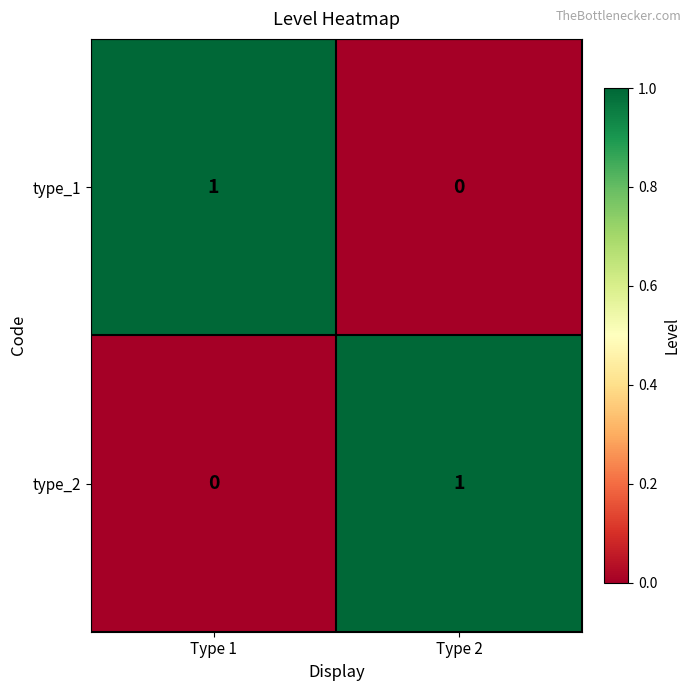

Is it true that type_2 equals 0 at Type 2?

False